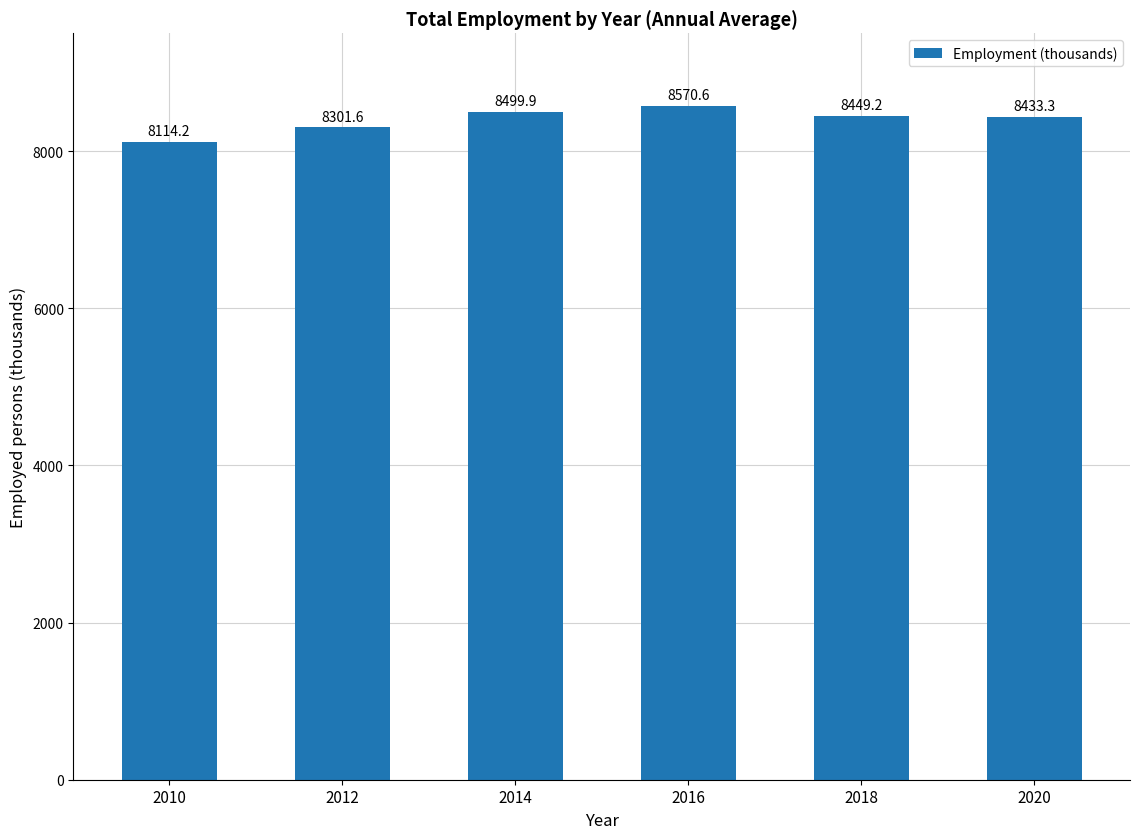

Are the bars horizontal?

No